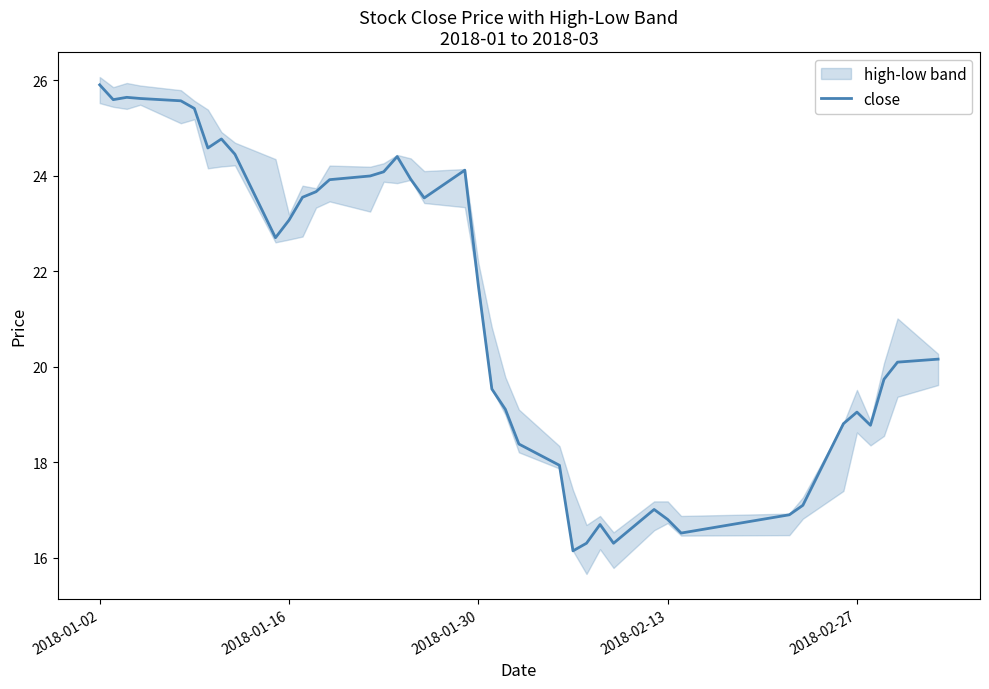

What is the value of the 16th point from the left?

24.1